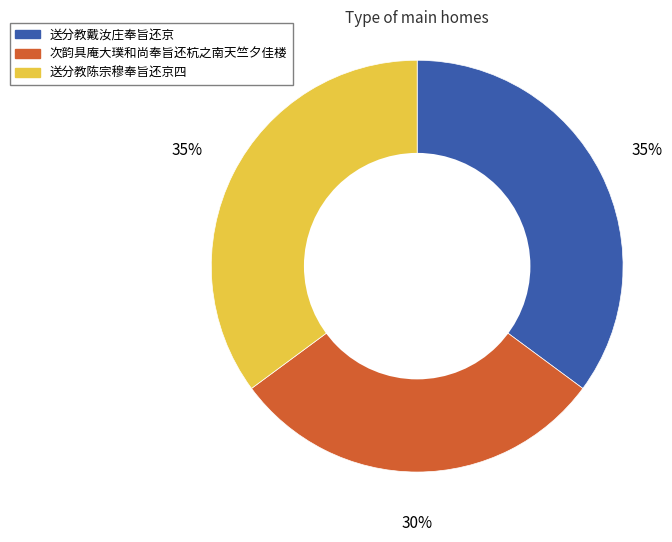

What is the smallest slice in the pie chart?

次韵具庵大璞和尚奉旨还杭之南天竺夕佳楼